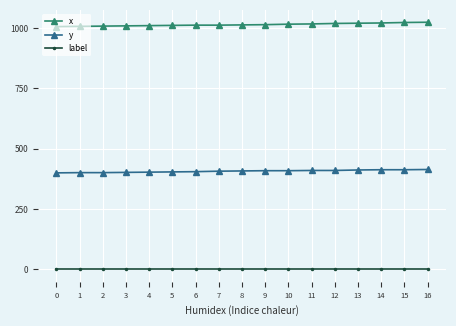

True or false: y and label cross at least once.

False